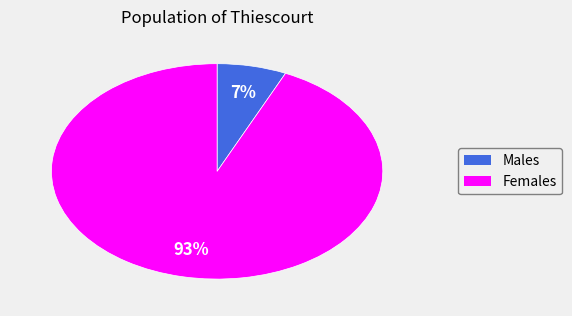

Rank the categories by value from lowest to highest.

Males, Females